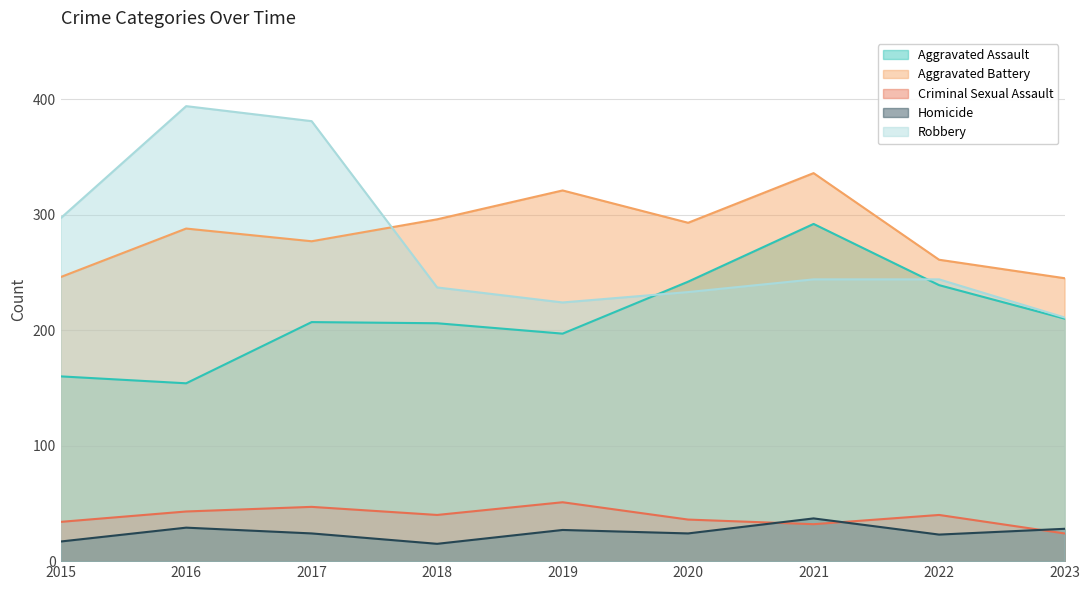

True or false: Aggravated Battery and Homicide cross at least once.

False